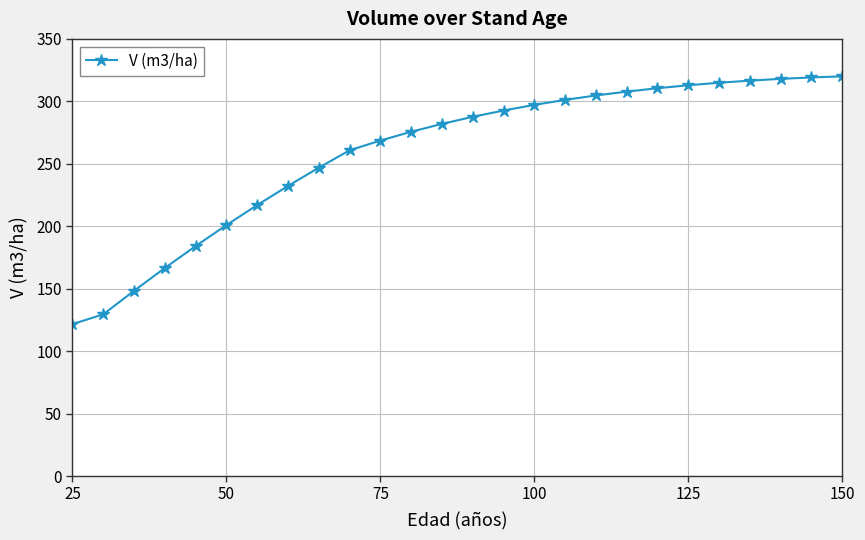

What is the difference between the maximum and minimum values?

198.4